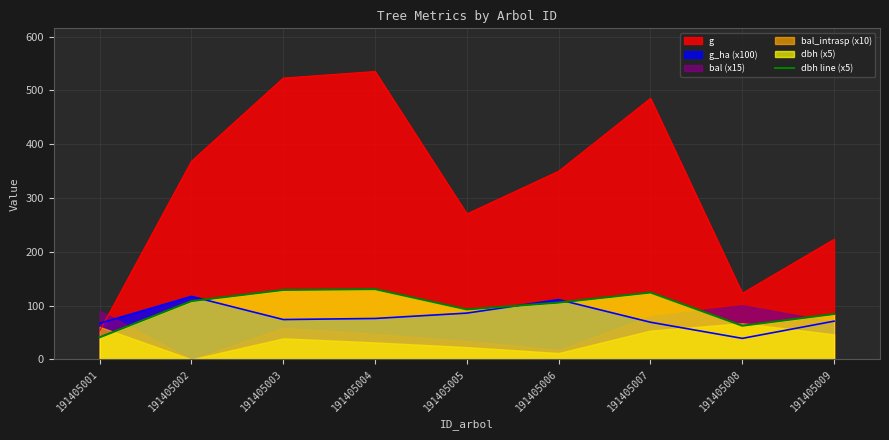

Rank the categories by value from highest to lowest.

191405004, 191405003, 191405007, 191405002, 191405006, 191405005, 191405009, 191405008, 191405001